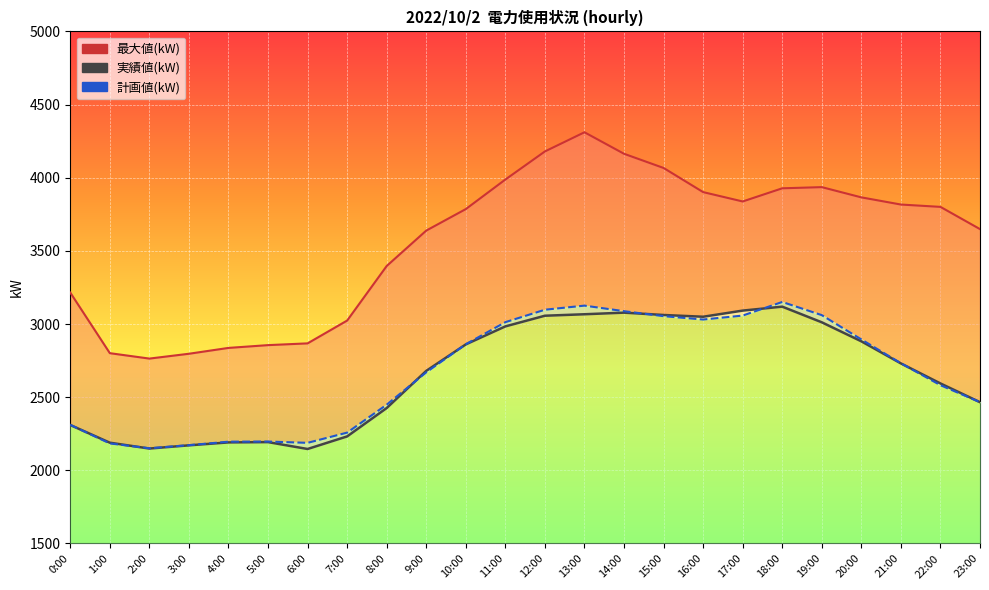

Which series has the largest total across all categories?

最大値 line